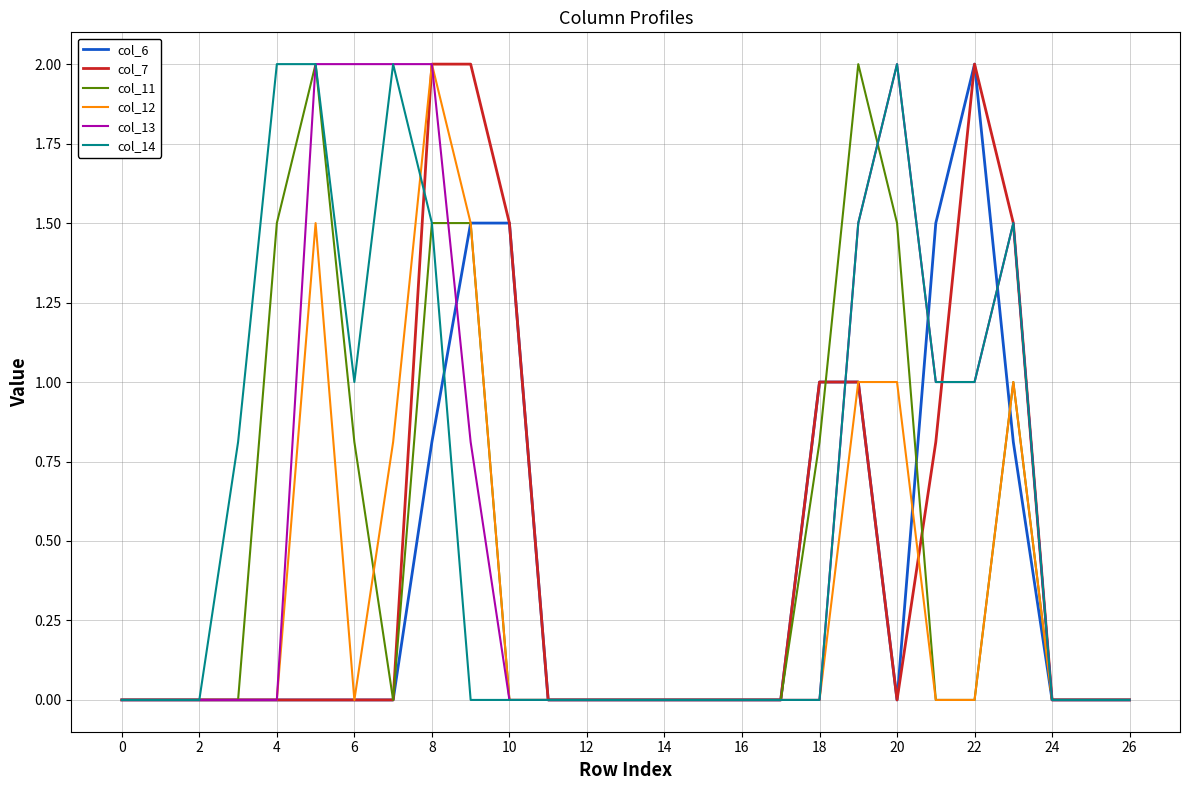

What is the highest value of the col_12 series?

2.0